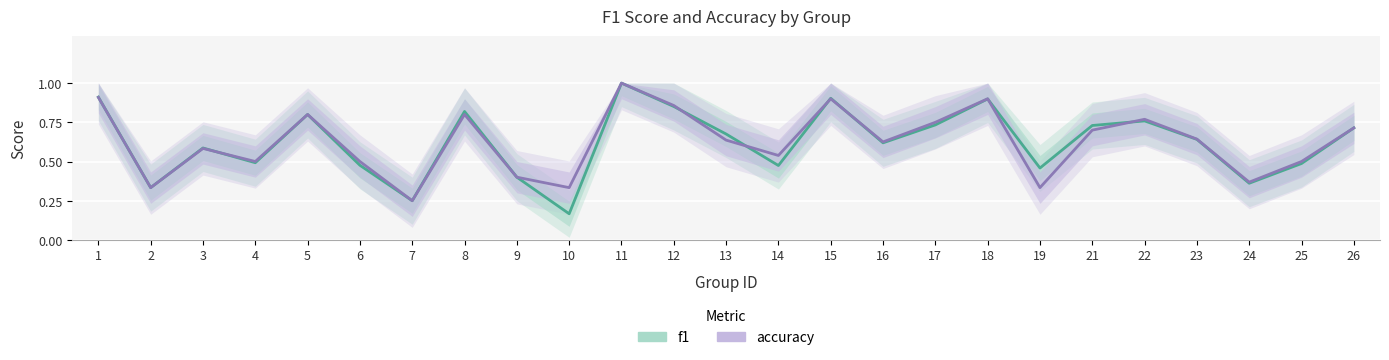

What is the sum of all accuracy values?

15.6